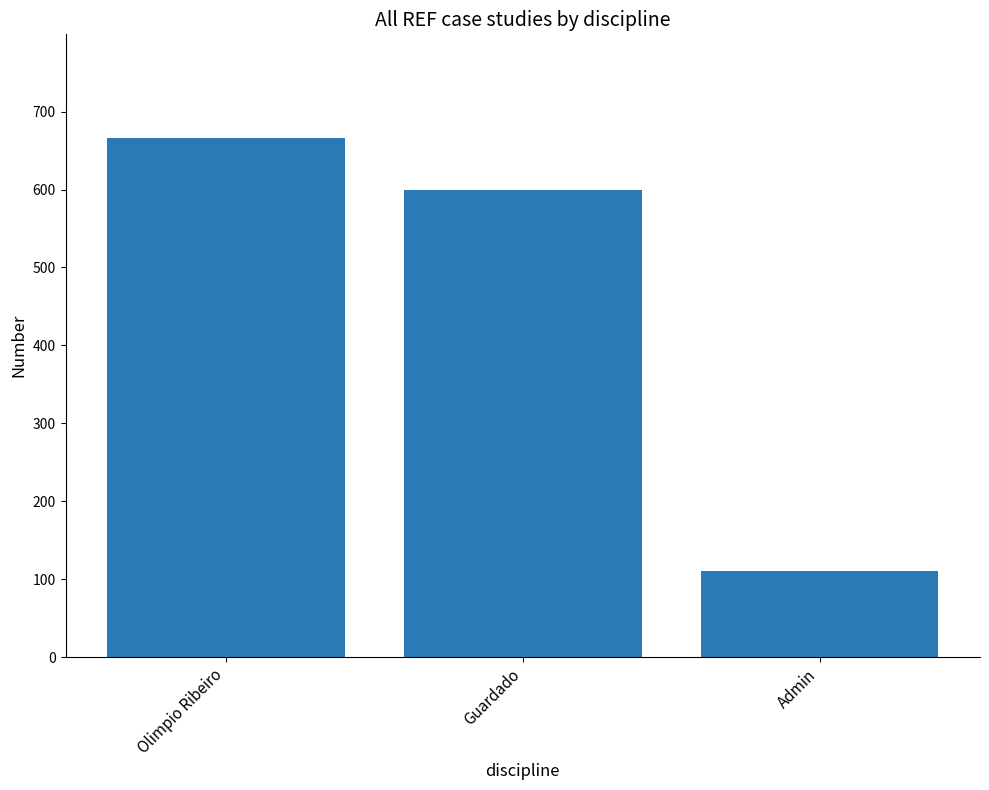

Reading left to right, transcribe all the data shown in this chart.

666	600	111